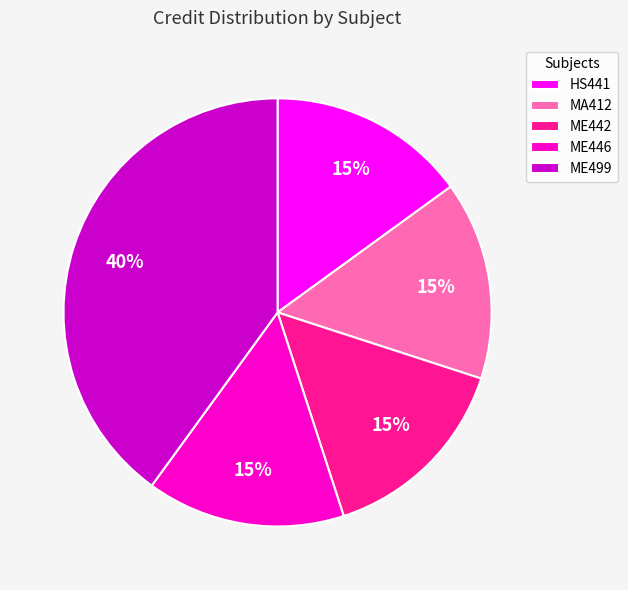

Count the number of slices in the pie.

5